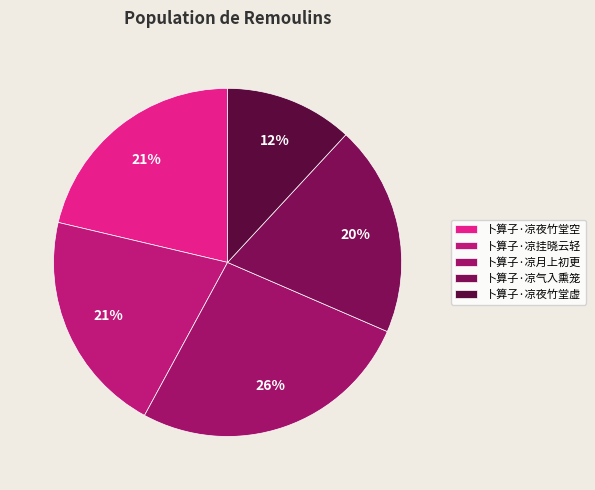

Which slice is the largest?

卜算子·凉月上初更